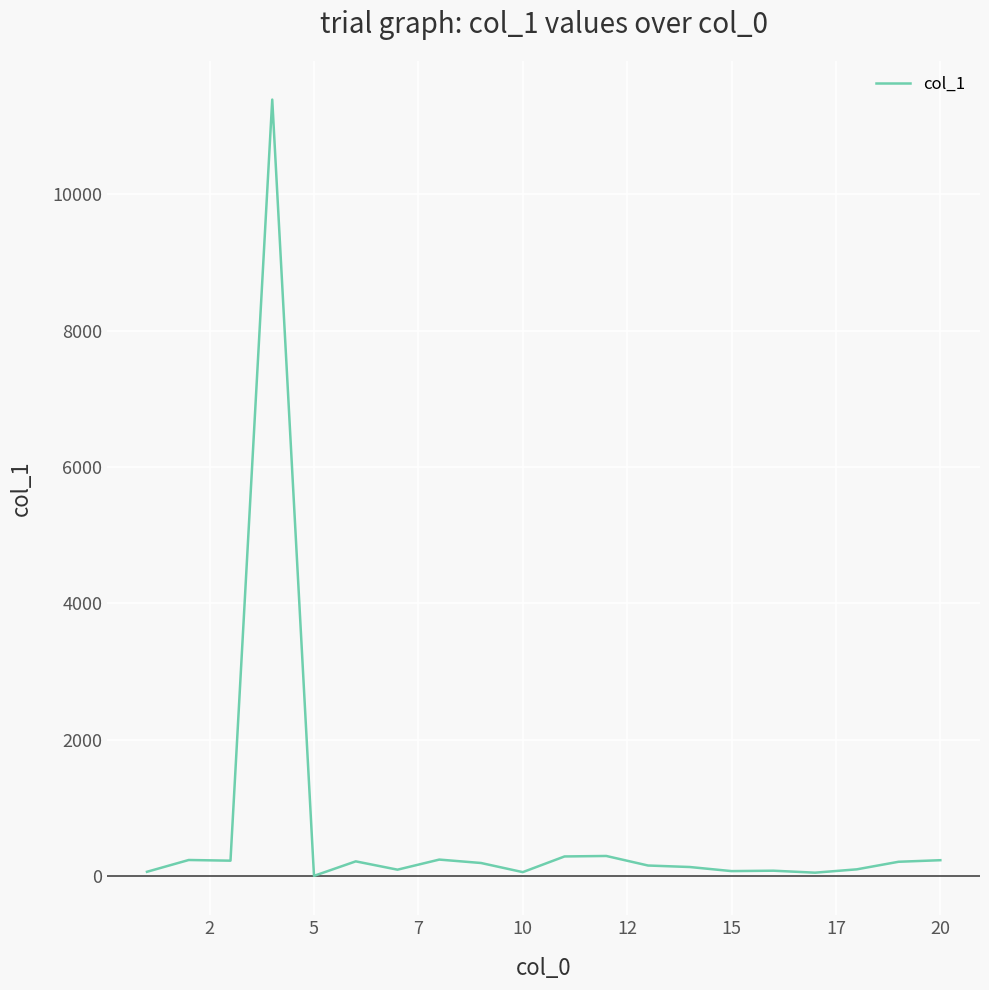

What is the maximum value shown in the chart?

11387